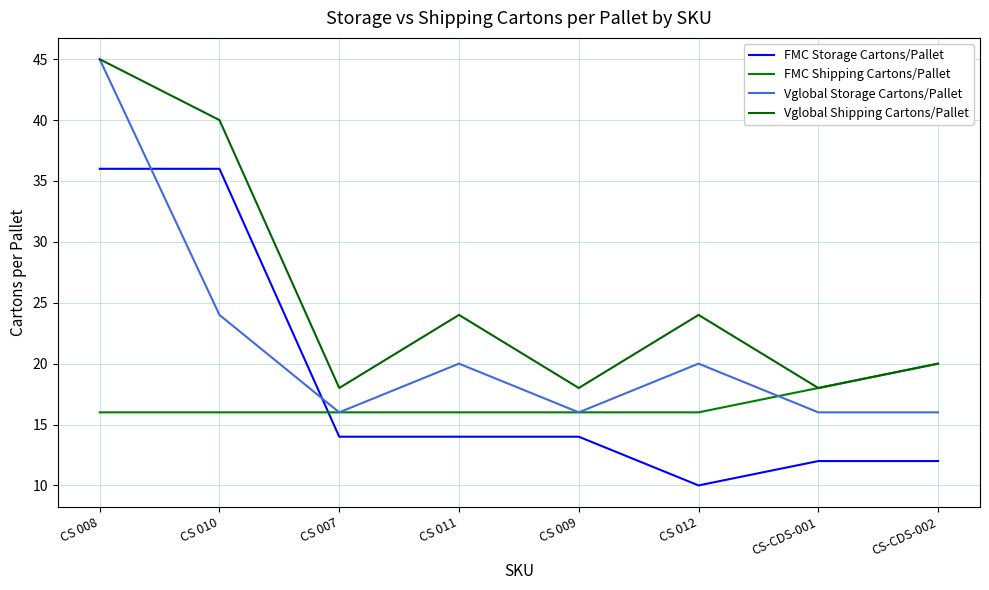

Which category has the lowest value in the FMC Storage Cartons/Pallet series?

CS 012